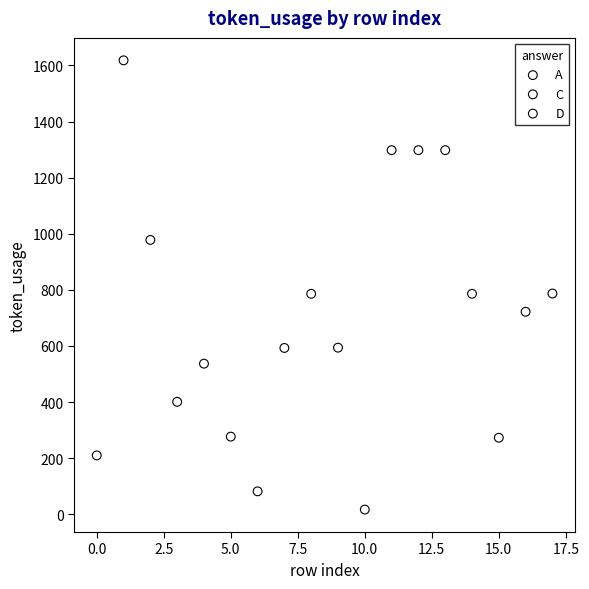

What are all the series names shown in the legend?

A, C, D